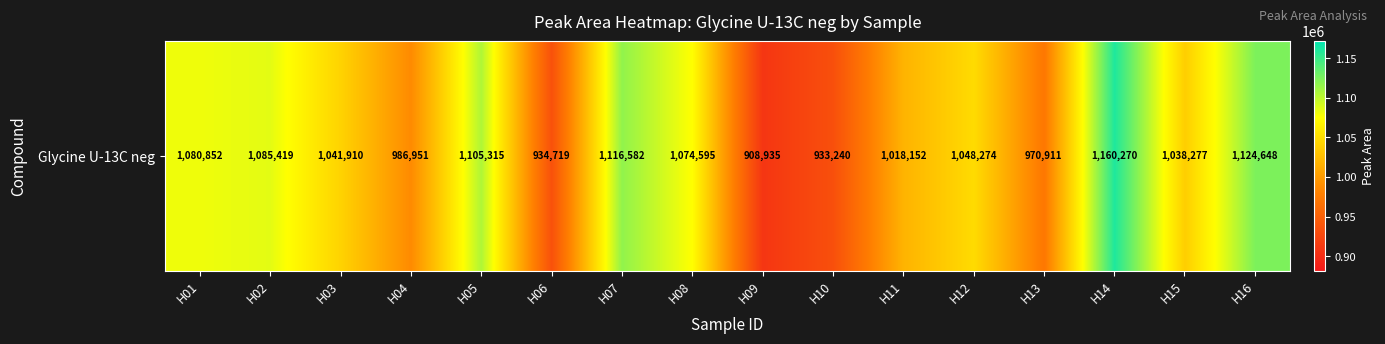

Reading left to right, what are all the values shown in this chart?

1080852	1085419	1041910	986951	1105315	934719	1116582	1074595	908935	933240	1018152	1048274	970911	1160270	1038277	1124648